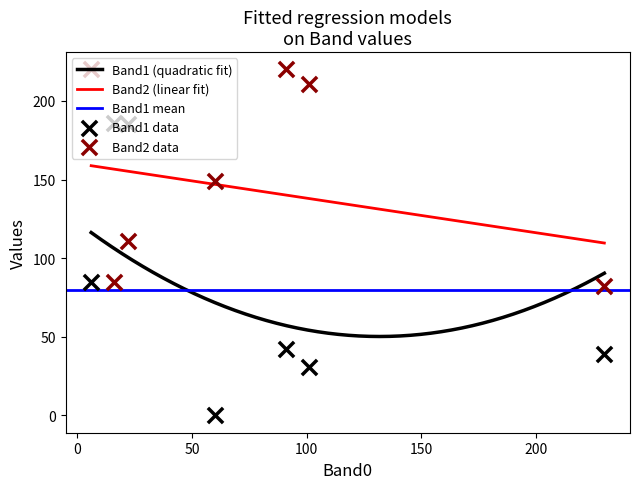

Which series contains the lowest Y value?

Band1